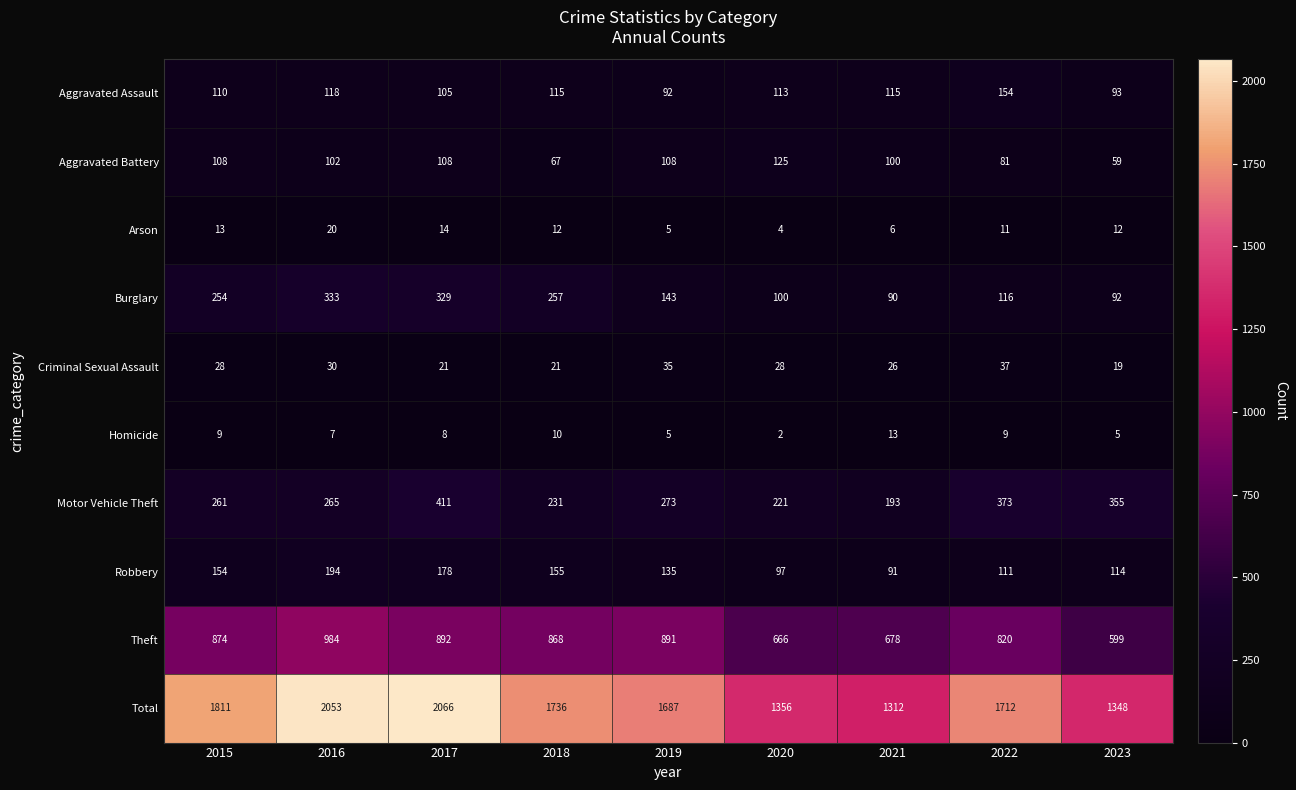

How many values in the Homicide series are below 8?

4